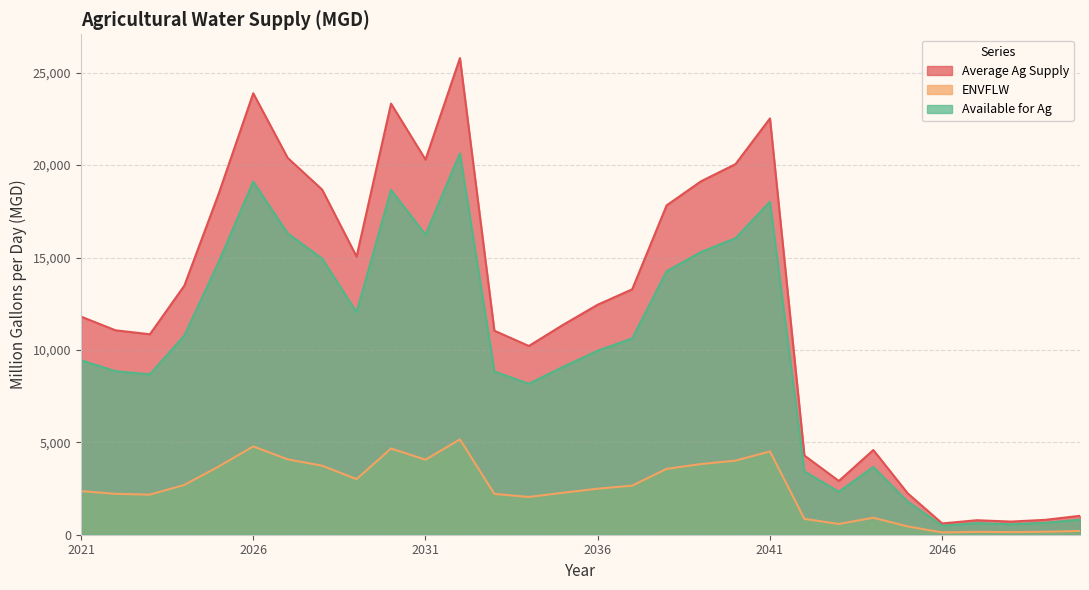

The Average Ag Supply series shows 1022.6 at 2050. True or false?

True